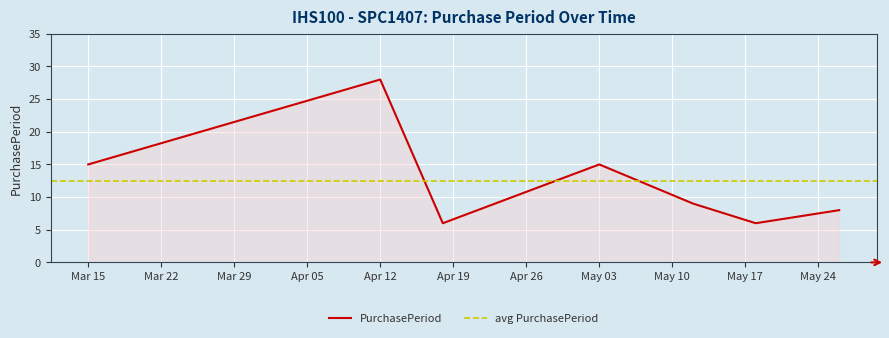

The PurchasePeriod series shows 15 at May 03. True or false?

True